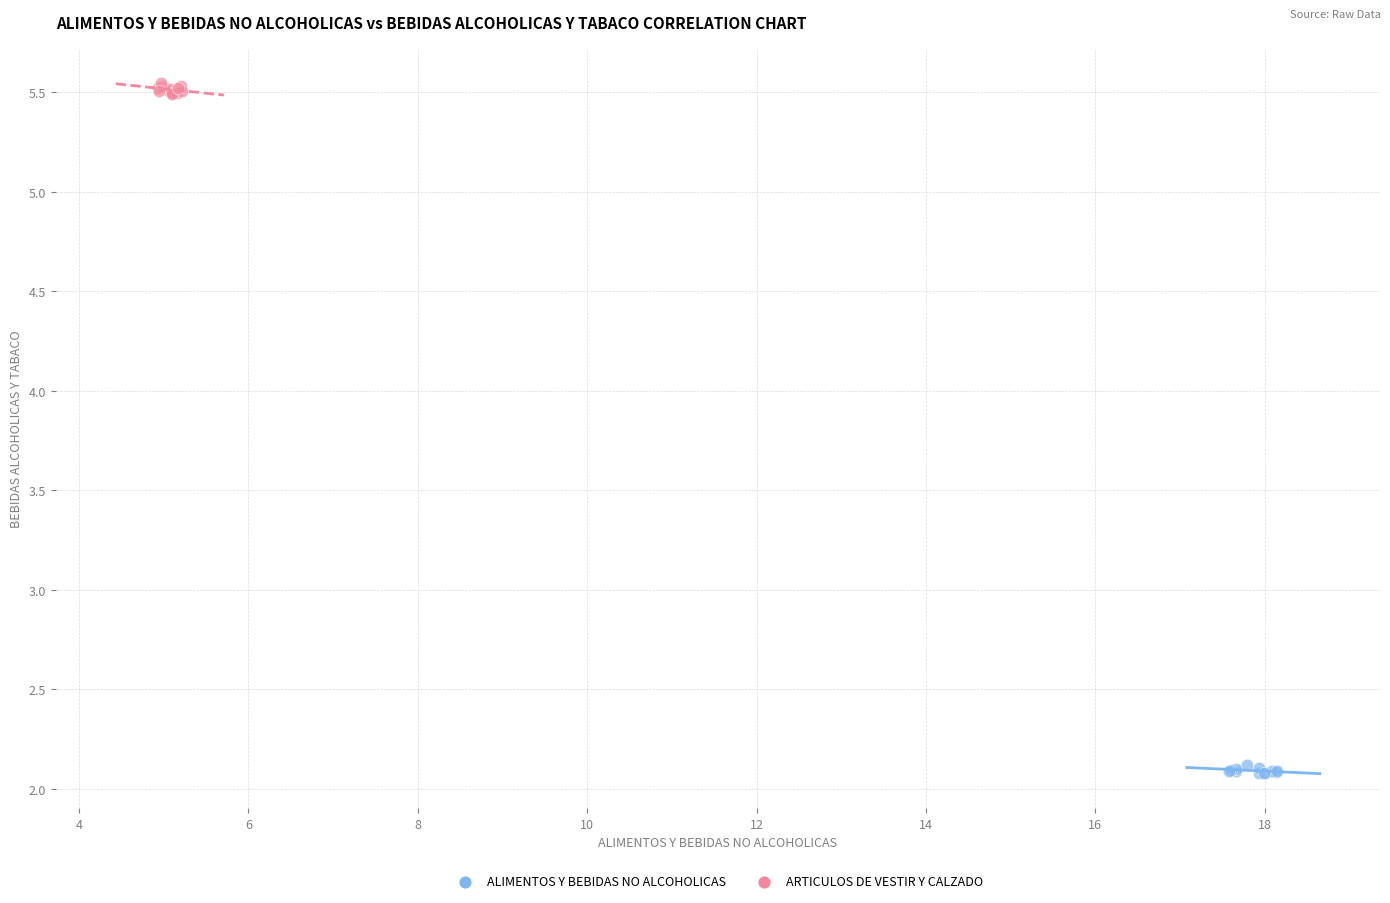

Which series reaches the maximum Y coordinate?

ARTICULOS DE VESTIR Y CALZADO